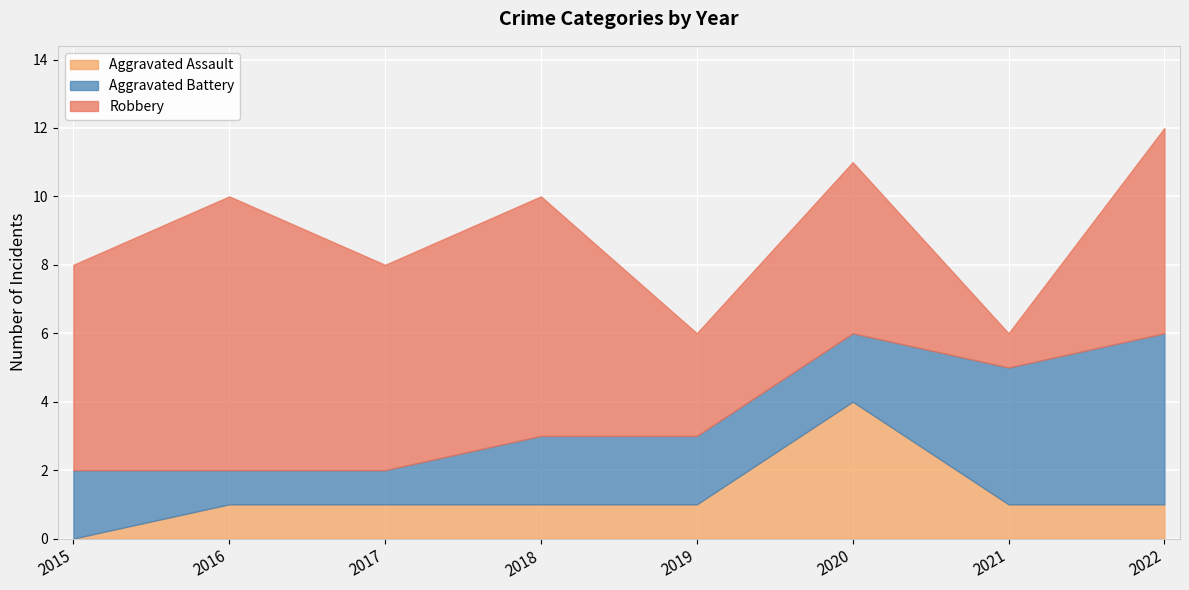

Where is Aggravated Assault nearest to the value 2?

2016